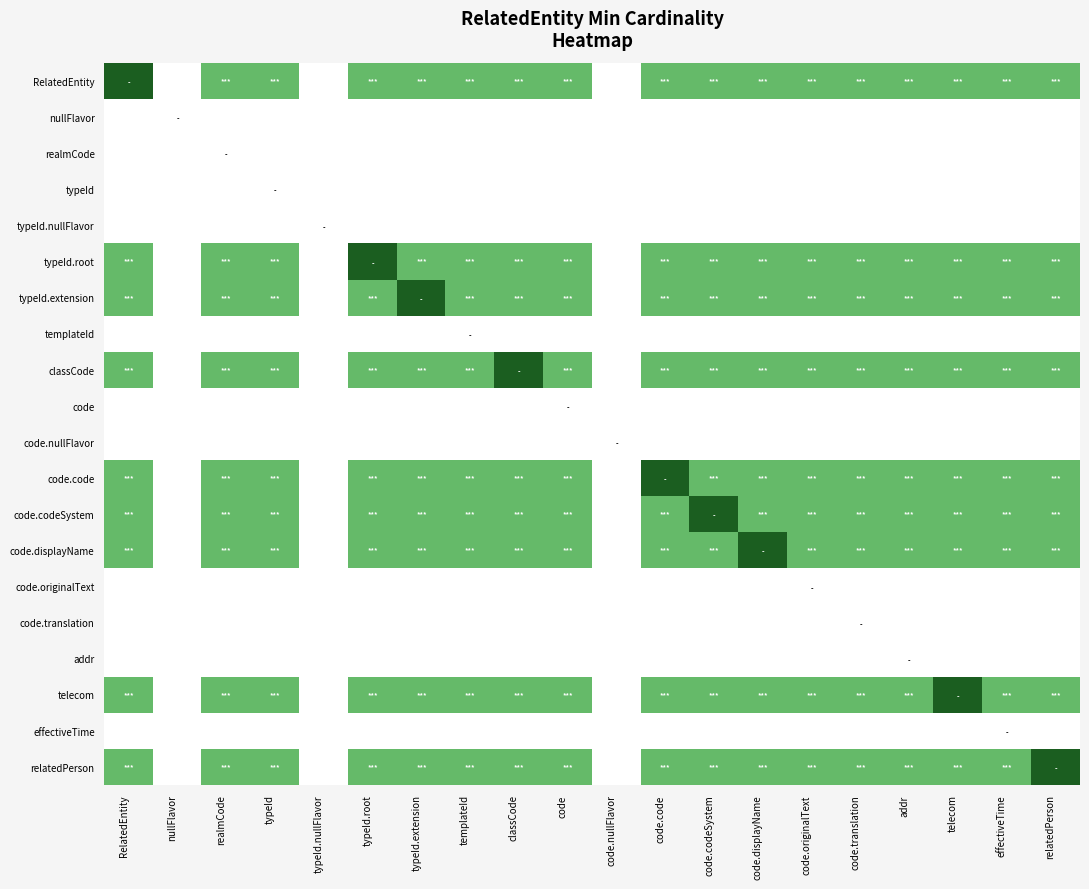

Which category has the lowest value across all series?

nullFlavor